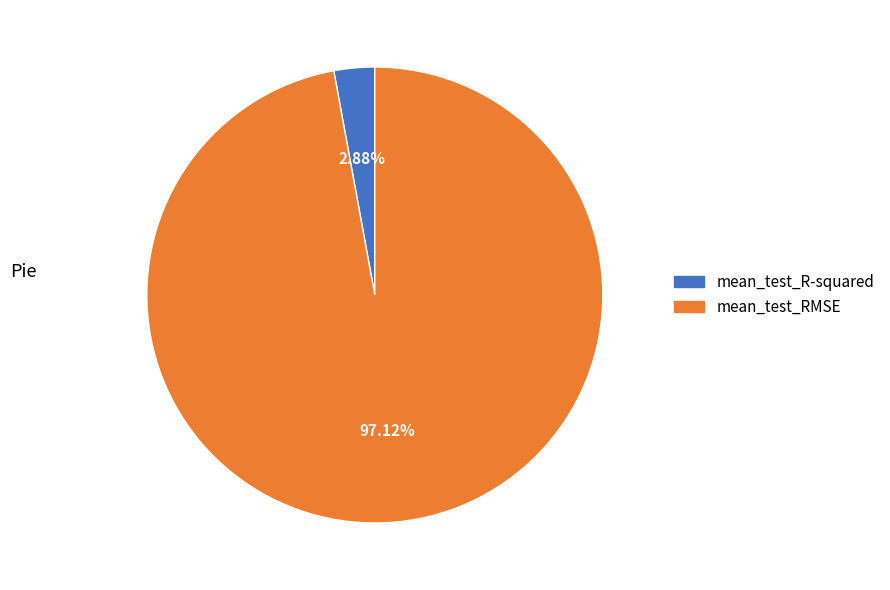

How many slices are in this pie chart?

2